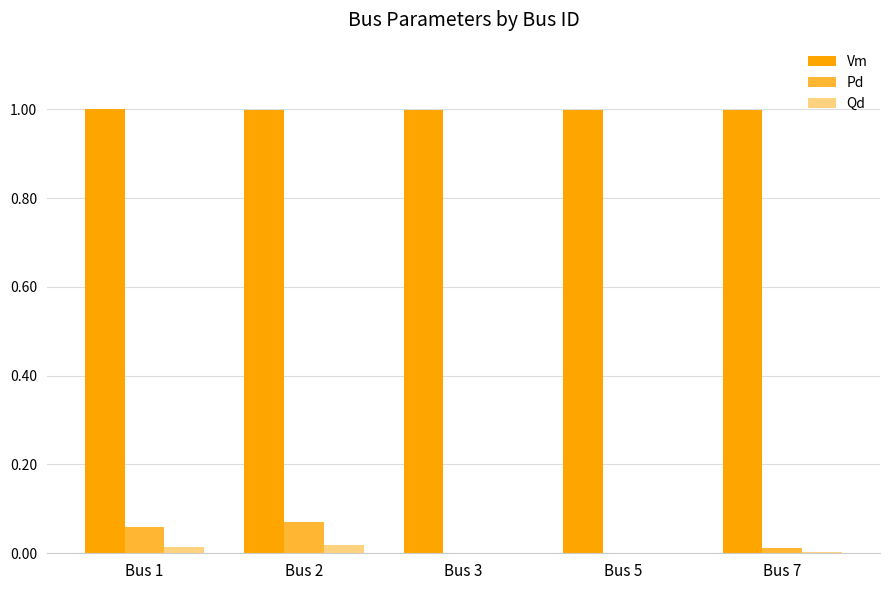

Which series has the largest total across all categories?

Vm